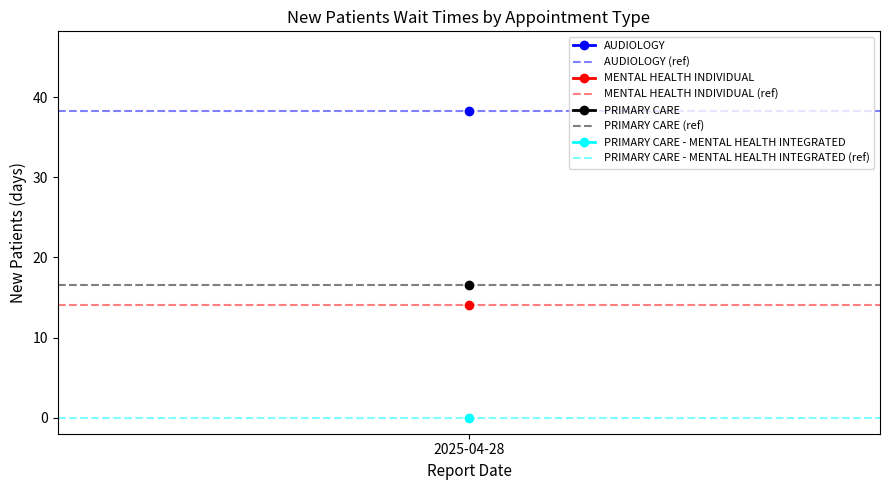

At which category is the sum across all series the highest?

2025-04-28